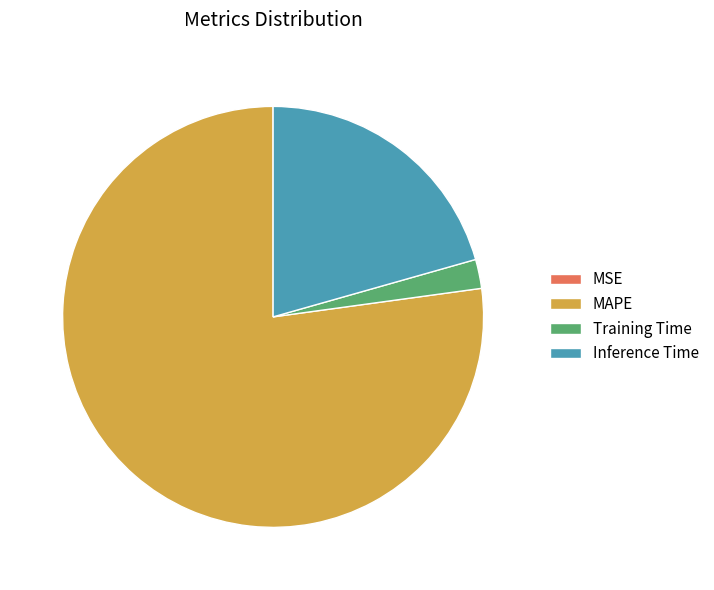

What is the largest slice in the pie chart?

MAPE